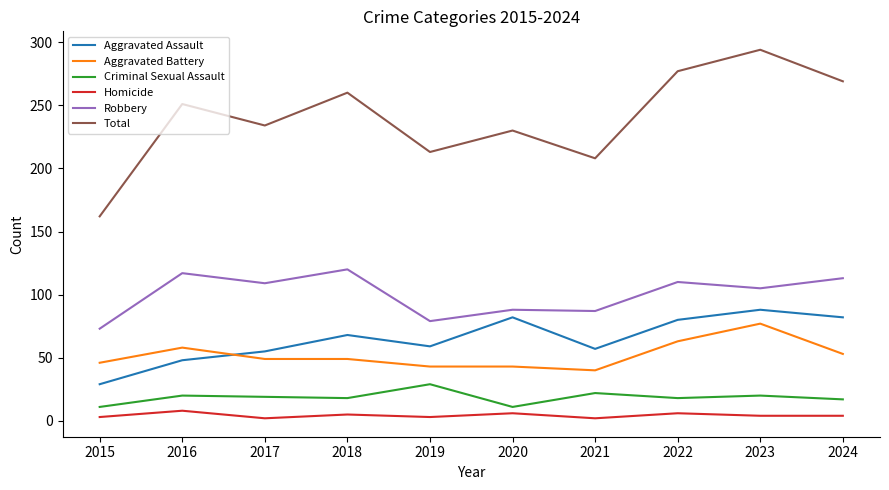

True or false: Criminal Sexual Assault and Aggravated Battery intersect in this chart.

False